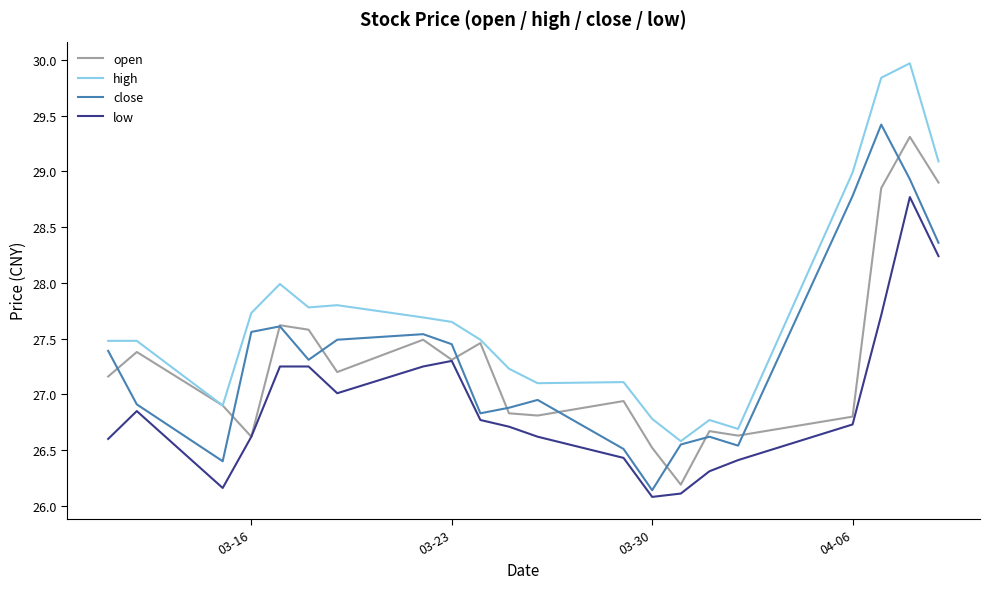

What is the greatest value displayed?

30.0